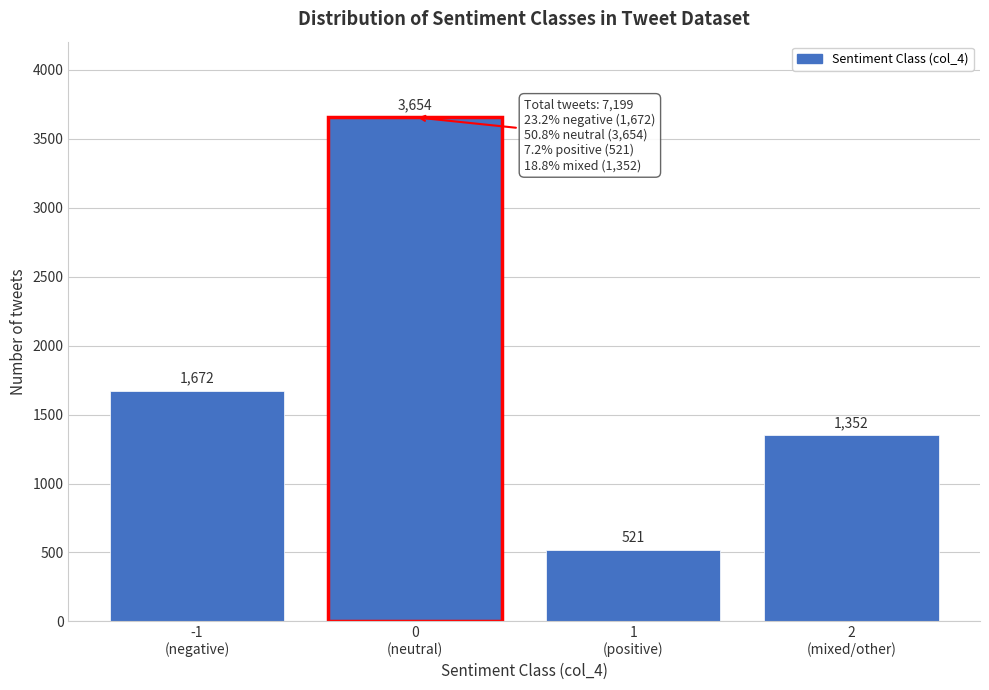

Reading left to right, list all the values displayed in this chart.

1672	3654	521	1352